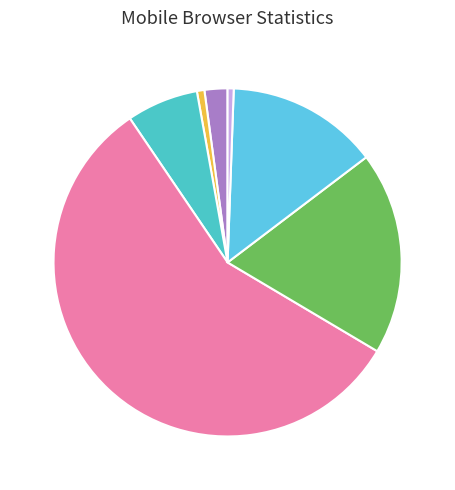

How many slices are in this pie chart?

7